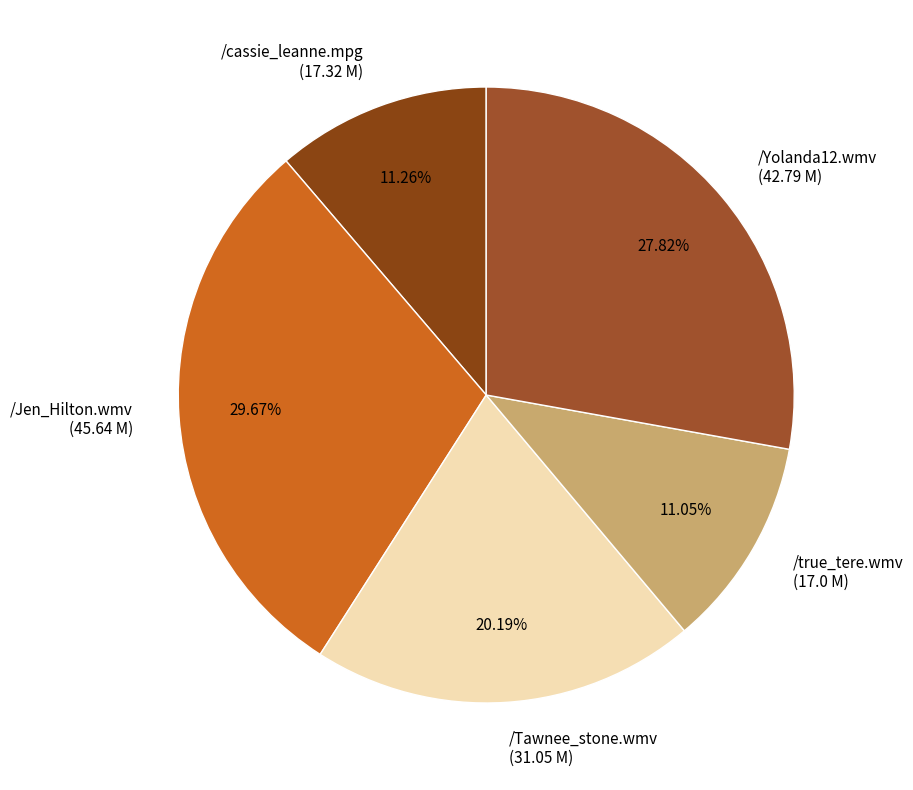

Which category has the biggest portion of the pie?

/Jen_Hilton.wmv